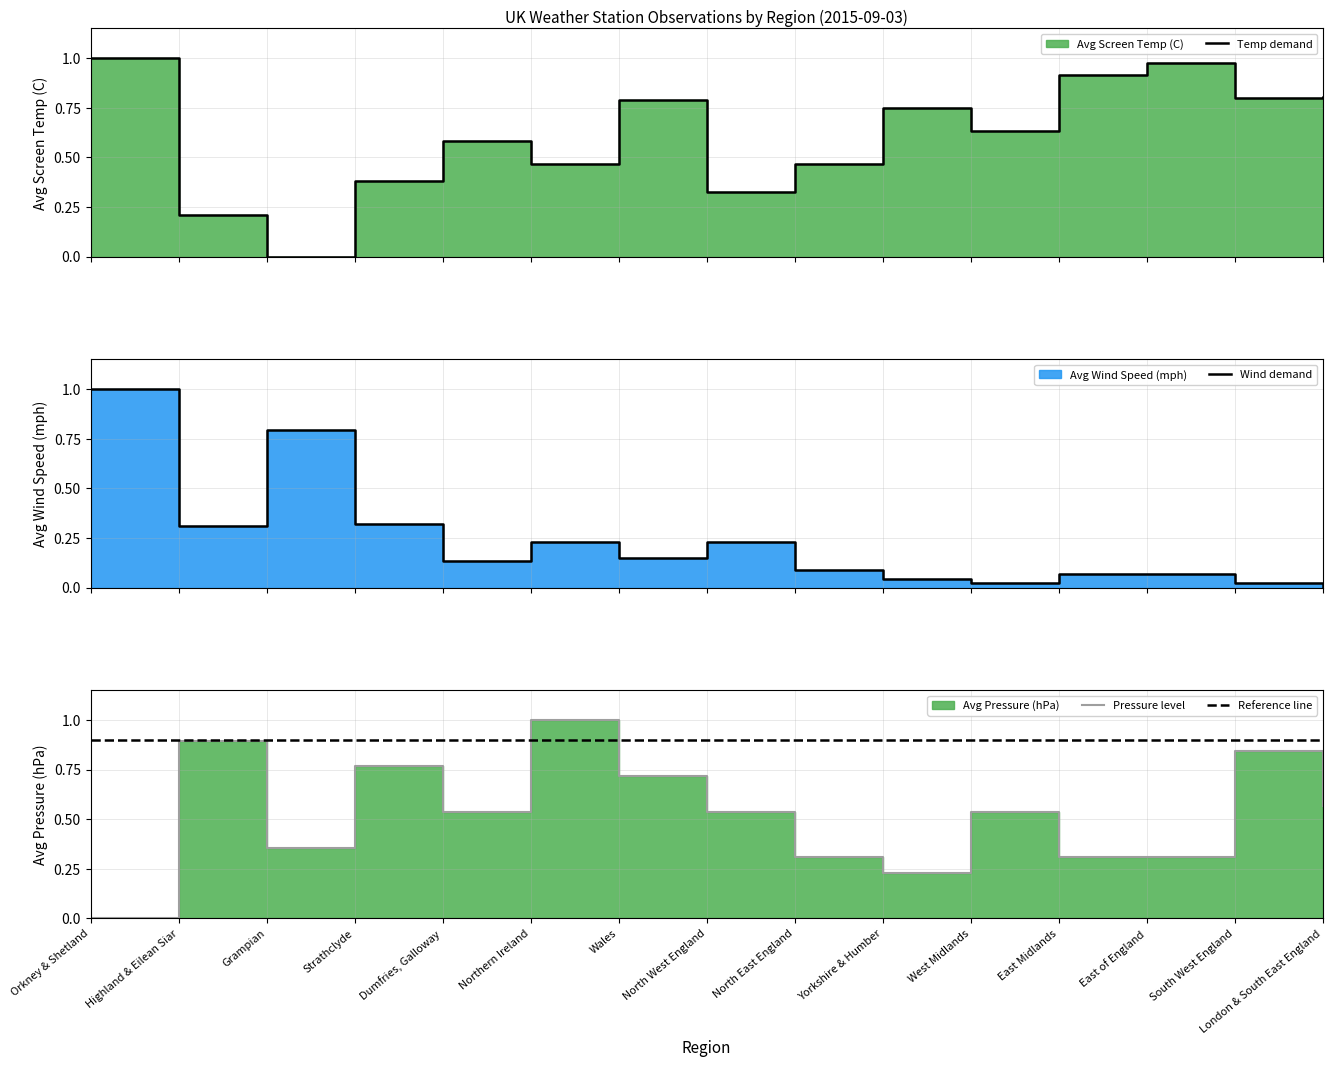

Is it true that Temp demand equals 0.6 at Dumfries, Galloway?

True